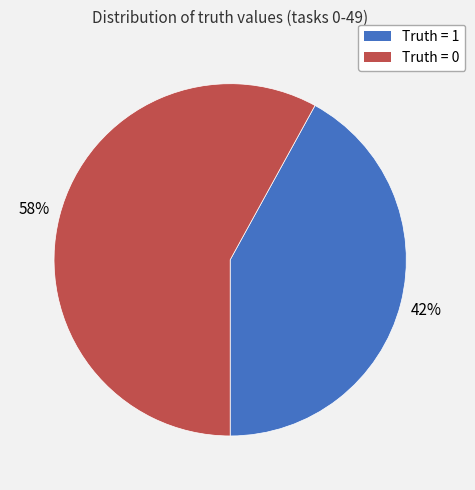

What is the majority slice?

Truth = 0